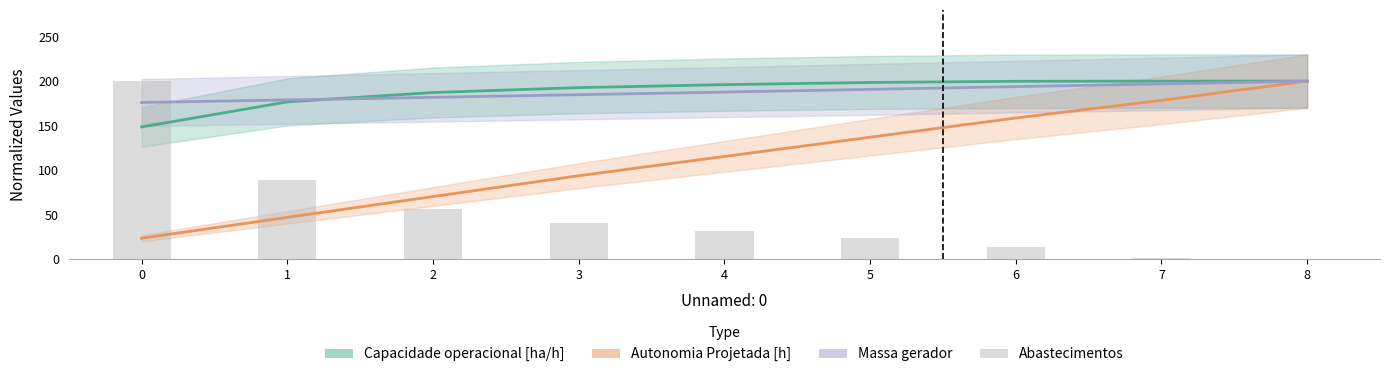

Which series changed the most between 2 and 8?

Autonomia Projetada [h]